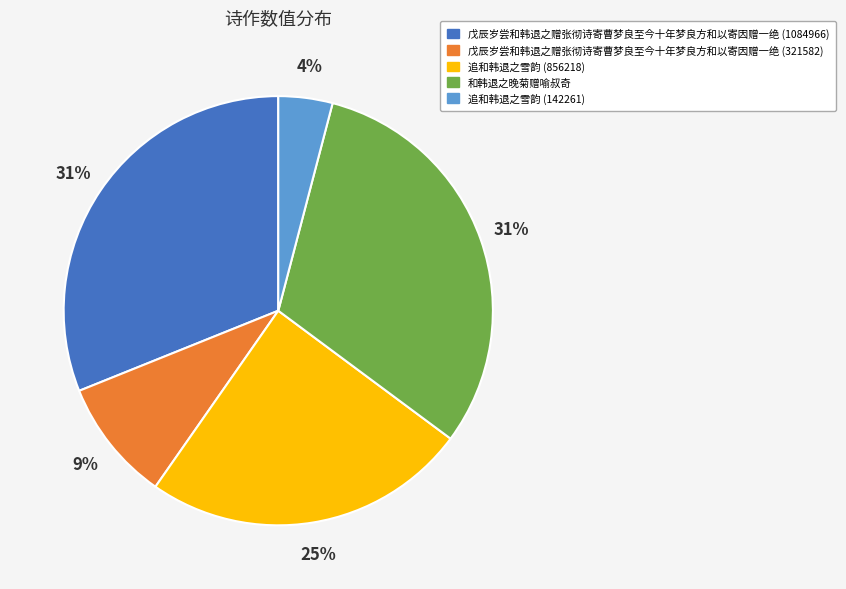

Which slice is the smallest?

追和韩退之雪韵 (142261)